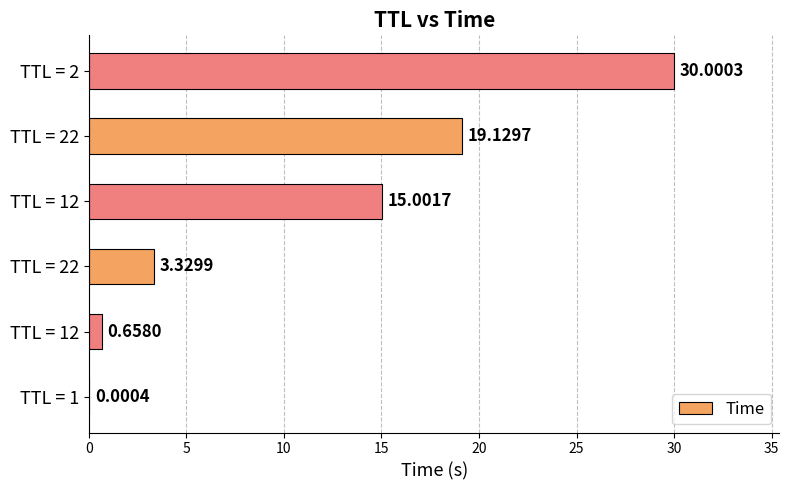

Count the number of data series in this chart.

1